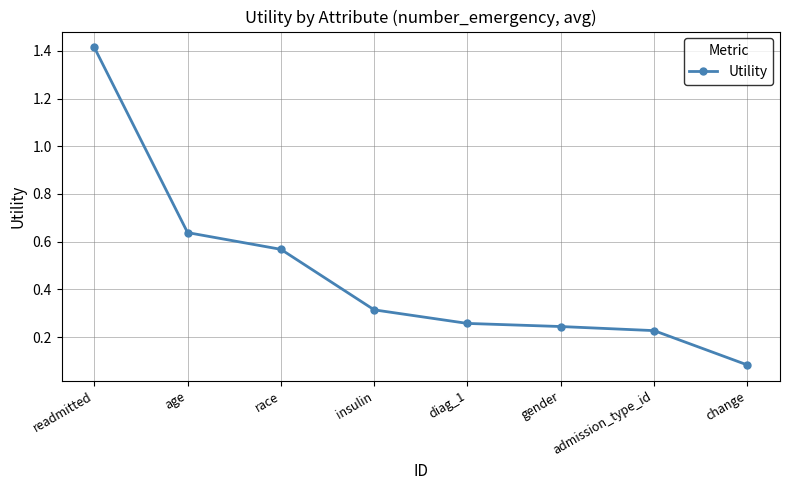

List the labels in order of value, smallest first.

change, admission_type_id, gender, diag_1, insulin, race, age, readmitted